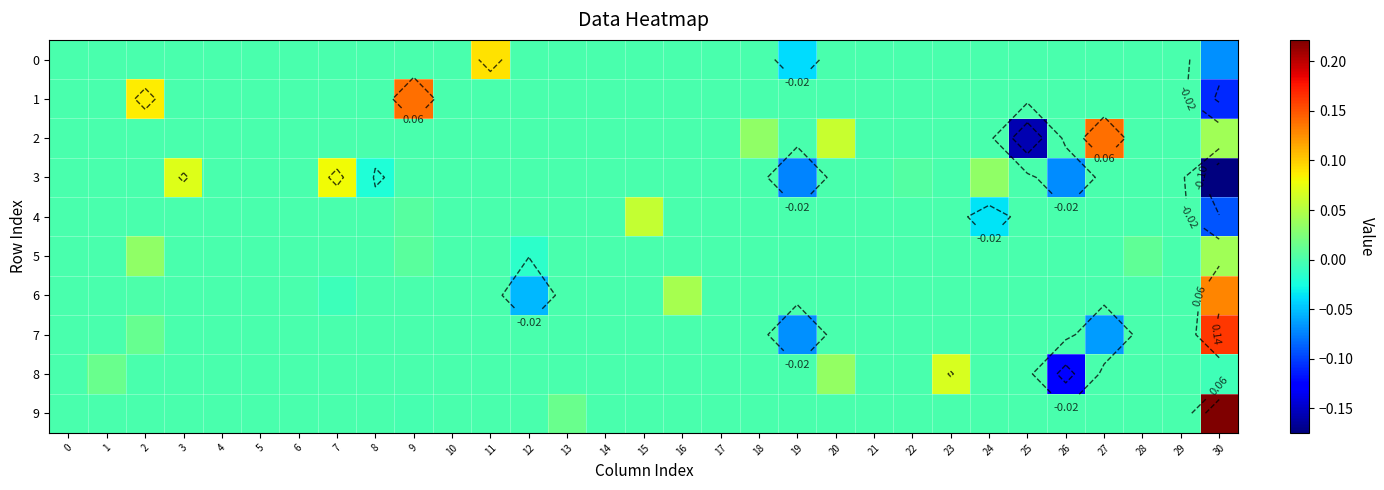

Is the value of 0 at 12 greater than the value of 9 at 27?

No